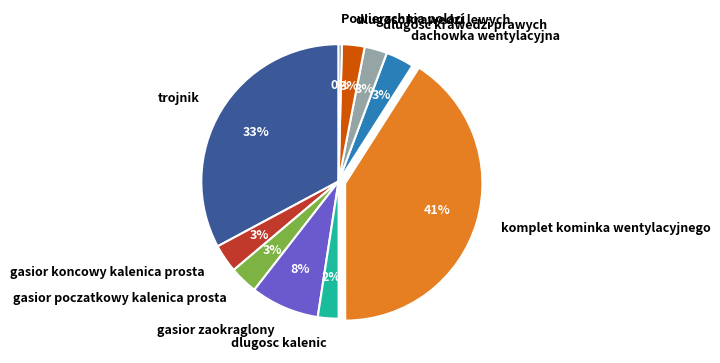

Count the number of slices in the pie.

10